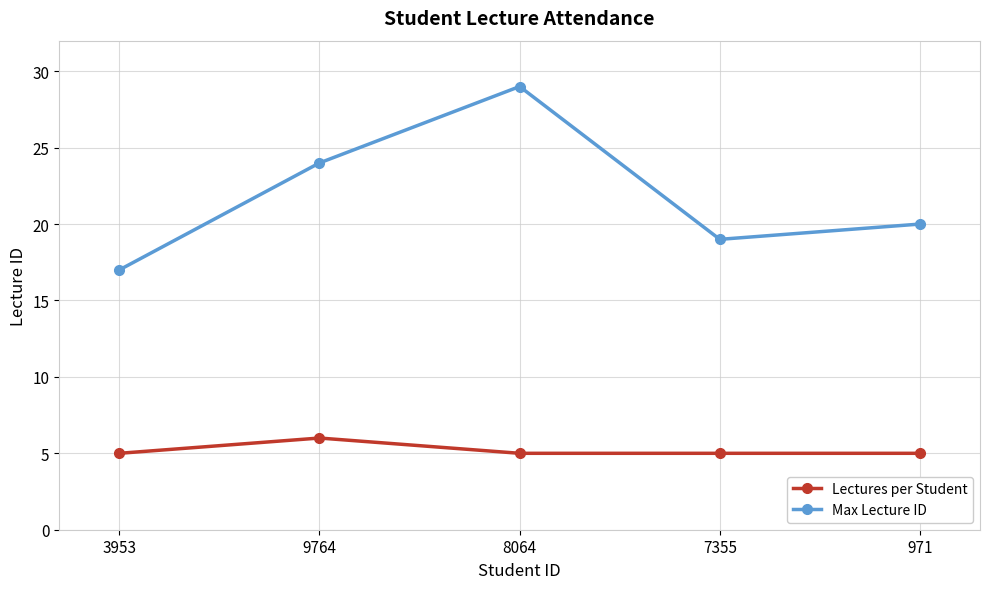

What is the minimum value for Lectures per Student?

5